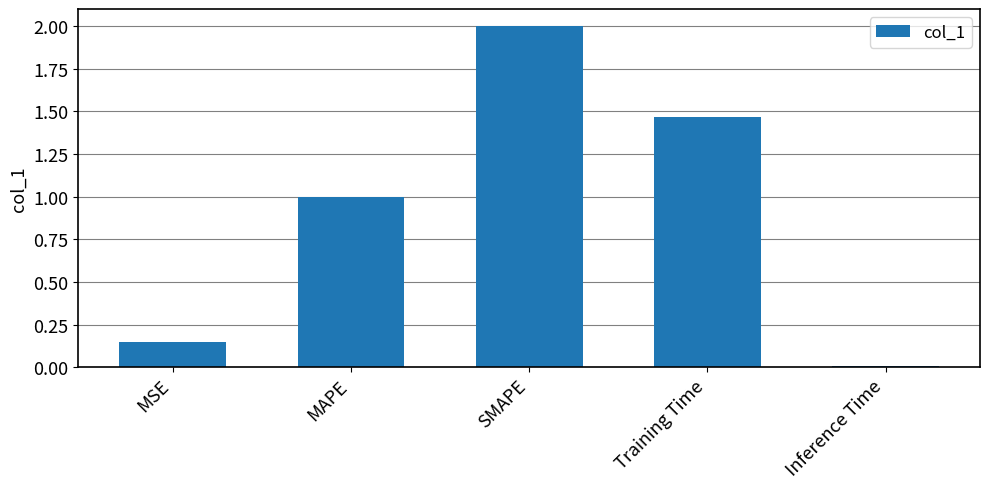

What is the maximum value shown in the chart?

2.0